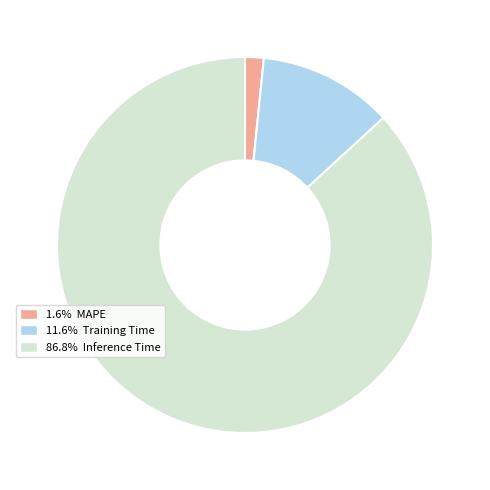

Count the number of slices in the pie.

3